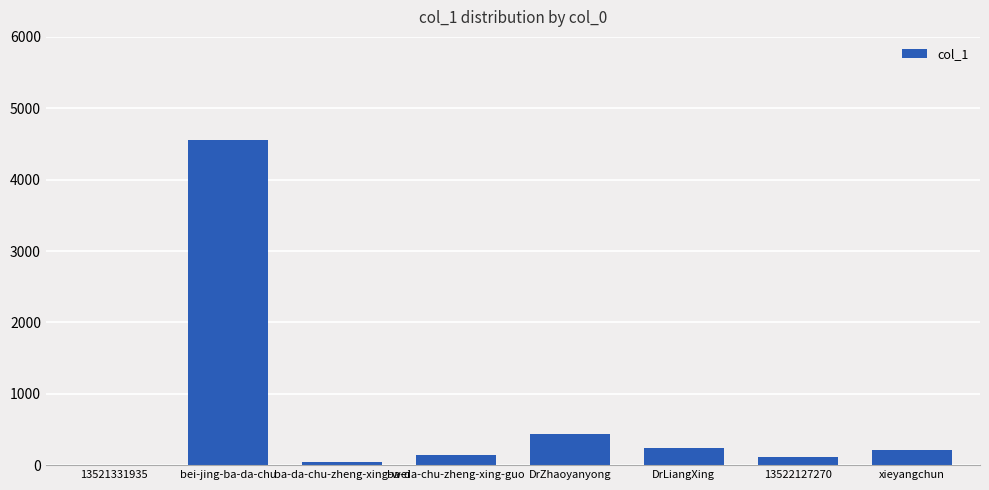

What is the approximate value at xieyangchun?

209